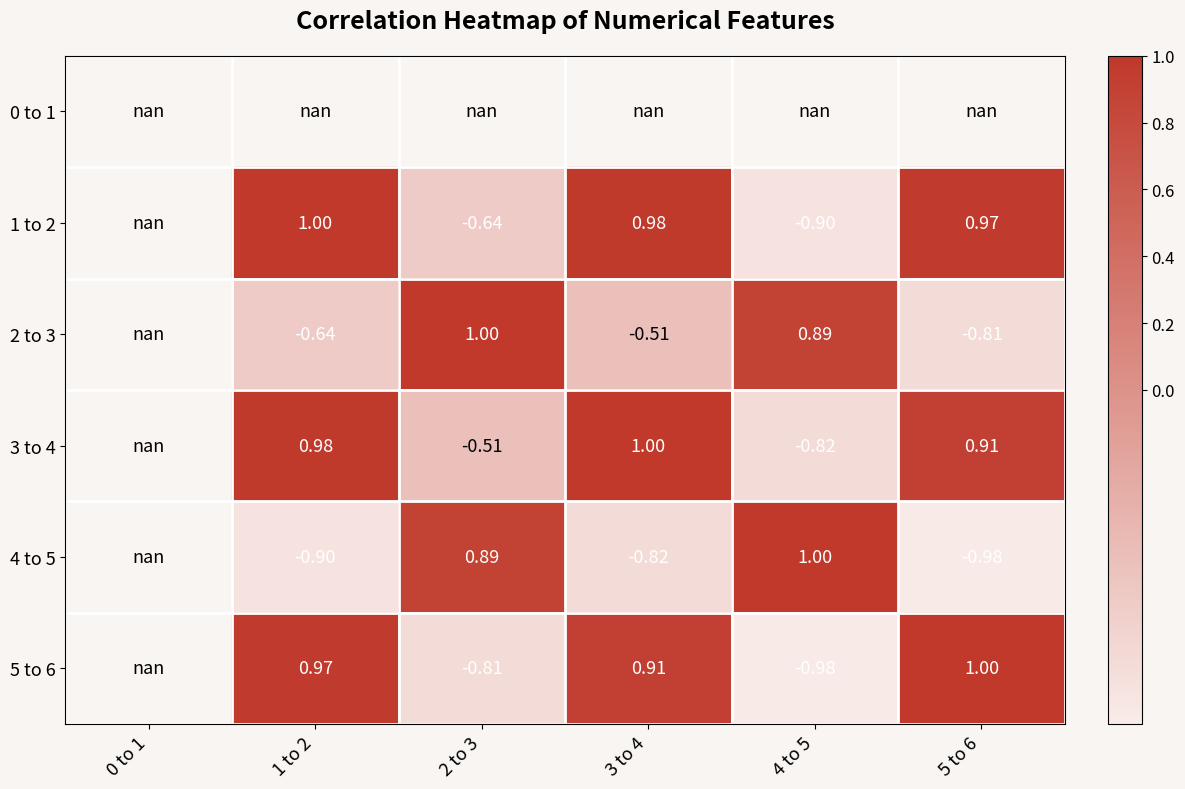

Between 4 to 5 and 0 to 1, which is larger?

0 to 1